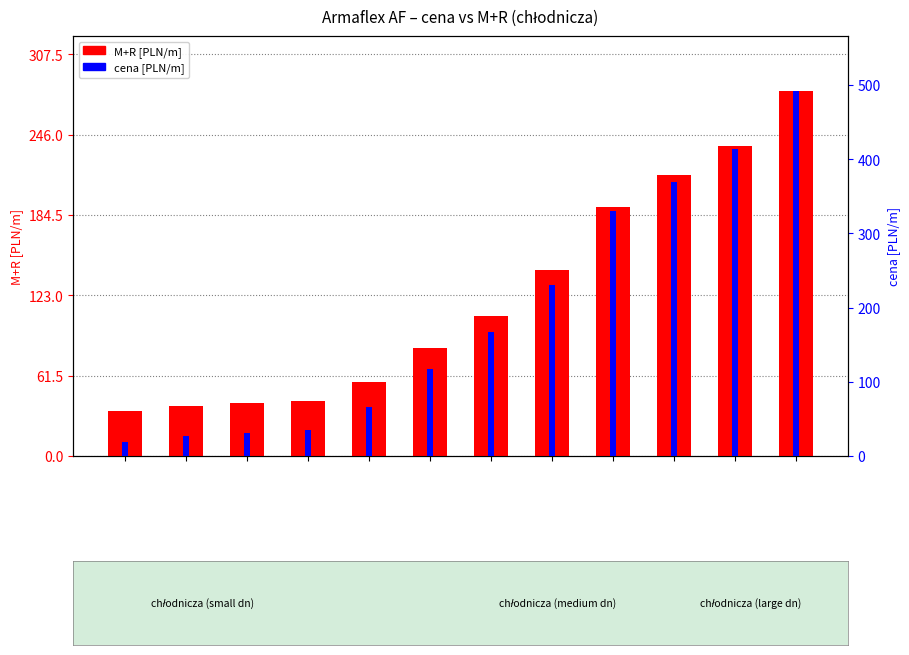

How many data points in M+R are less than 106?

6